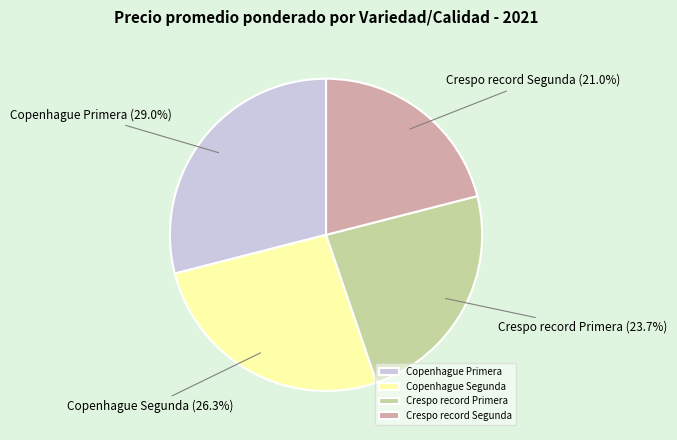

Is there any slice that represents more than half of the pie?

No